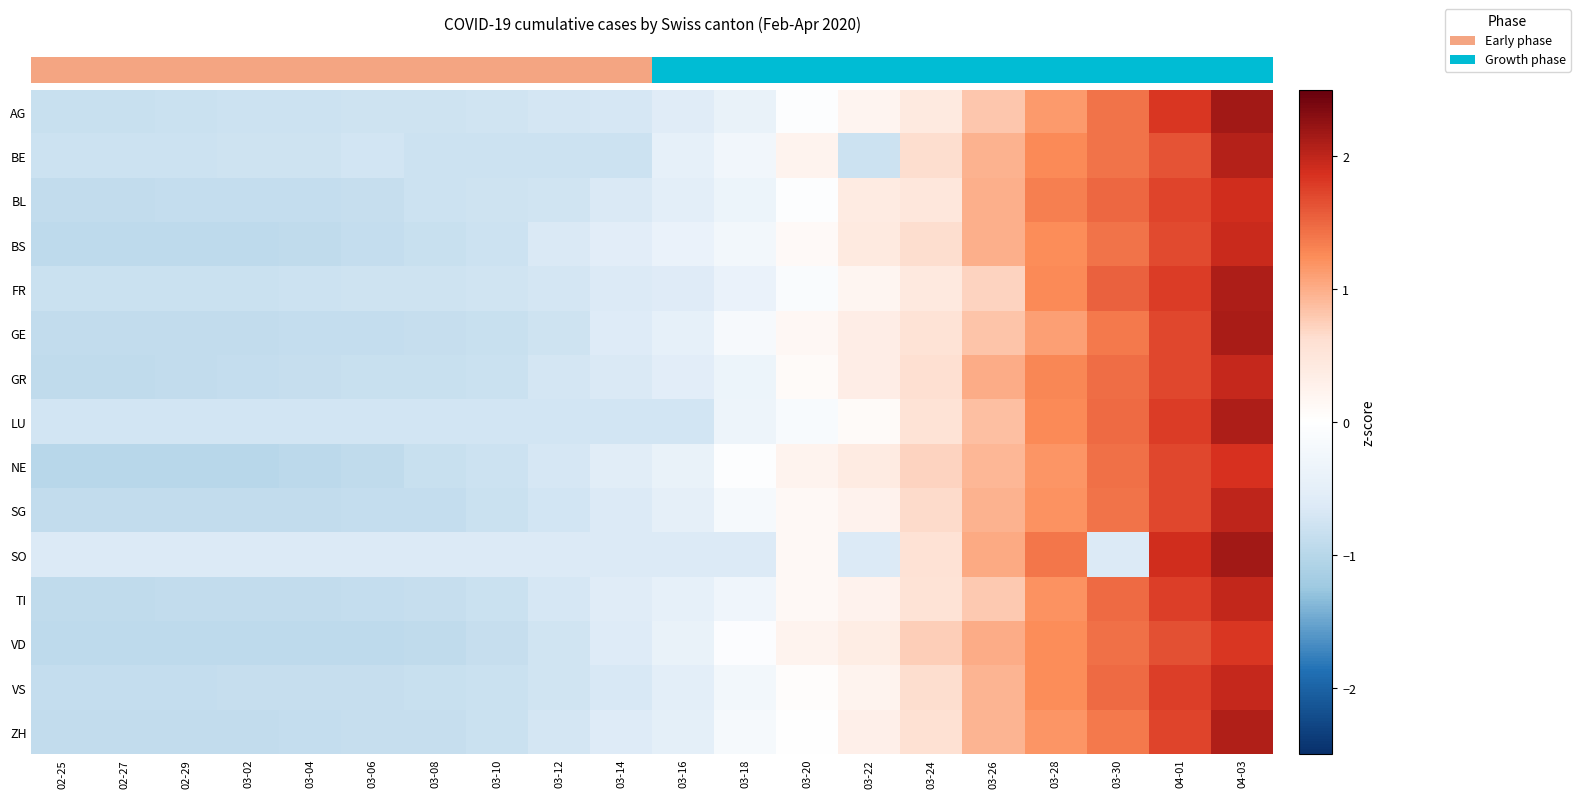

Reading left to right, list all the values displayed in this chart.

row_0: 02-25=-0.8	02-27=-0.8	02-29=-0.8	03-02=-0.8	03-04=-0.8	03-06=-0.8	03-08=-0.8	03-10=-0.8	03-12=-0.7	03-14=-0.7	03-16=-0.6	03-18=-0.4	03-20=-0.1	03-22=0.2	03-24=0.4	03-26=0.8	03-28=1.1	03-30=1.4	04-01=1.8	04-03=2.2
row_1: 02-25=-0.8	02-27=-0.8	02-29=-0.8	03-02=-0.8	03-04=-0.8	03-06=-0.7	03-08=-0.8	03-10=-0.8	03-12=-0.8	03-14=-0.8	03-16=-0.5	03-18=-0.3	03-20=0.2	03-22=-0.8	03-24=0.6	03-26=1.0	03-28=1.3	03-30=1.4	04-01=1.6	04-03=2.1
row_2: 02-25=-0.9	02-27=-0.9	02-29=-0.9	03-02=-0.9	03-04=-0.9	03-06=-0.9	03-08=-0.8	03-10=-0.8	03-12=-0.7	03-14=-0.6	03-16=-0.5	03-18=-0.3	03-20=-0.0	03-22=0.4	03-24=0.5	03-26=1.0	03-28=1.3	03-30=1.5	04-01=1.7	04-03=1.9
row_3: 02-25=-0.9	02-27=-0.9	02-29=-0.9	03-02=-0.9	03-04=-0.9	03-06=-0.9	03-08=-0.8	03-10=-0.8	03-12=-0.6	03-14=-0.5	03-16=-0.4	03-18=-0.2	03-20=0.1	03-22=0.4	03-24=0.6	03-26=1.0	03-28=1.2	03-30=1.4	04-01=1.7	04-03=1.9
row_4: 02-25=-0.8	02-27=-0.8	02-29=-0.8	03-02=-0.8	03-04=-0.8	03-06=-0.8	03-08=-0.8	03-10=-0.8	03-12=-0.7	03-14=-0.6	03-16=-0.6	03-18=-0.4	03-20=-0.1	03-22=0.2	03-24=0.4	03-26=0.7	03-28=1.3	03-30=1.5	04-01=1.8	04-03=2.1
row_5: 02-25=-0.9	02-27=-0.9	02-29=-0.9	03-02=-0.9	03-04=-0.9	03-06=-0.9	03-08=-0.9	03-10=-0.8	03-12=-0.8	03-14=-0.6	03-16=-0.5	03-18=-0.2	03-20=0.1	03-22=0.3	03-24=0.6	03-26=0.8	03-28=1.1	03-30=1.4	04-01=1.7	04-03=2.1
row_6: 02-25=-0.9	02-27=-0.9	02-29=-0.9	03-02=-0.9	03-04=-0.9	03-06=-0.8	03-08=-0.8	03-10=-0.8	03-12=-0.7	03-14=-0.7	03-16=-0.5	03-18=-0.3	03-20=0.1	03-22=0.3	03-24=0.6	03-26=1.0	03-28=1.3	03-30=1.5	04-01=1.7	04-03=2.0
row_7: 02-25=-0.7	02-27=-0.7	02-29=-0.7	03-02=-0.7	03-04=-0.7	03-06=-0.7	03-08=-0.7	03-10=-0.7	03-12=-0.7	03-14=-0.7	03-16=-0.7	03-18=-0.3	03-20=-0.2	03-22=0.1	03-24=0.6	03-26=0.9	03-28=1.3	03-30=1.5	04-01=1.8	04-03=2.1
row_8: 02-25=-1.0	02-27=-1.0	02-29=-1.0	03-02=-1.0	03-04=-0.9	03-06=-0.9	03-08=-0.8	03-10=-0.8	03-12=-0.7	03-14=-0.6	03-16=-0.4	03-18=-0.1	03-20=0.2	03-22=0.4	03-24=0.7	03-26=0.9	03-28=1.2	03-30=1.4	04-01=1.7	04-03=1.9
row_9: 02-25=-0.9	02-27=-0.9	02-29=-0.9	03-02=-0.9	03-04=-0.9	03-06=-0.9	03-08=-0.9	03-10=-0.8	03-12=-0.7	03-14=-0.6	03-16=-0.5	03-18=-0.2	03-20=0.1	03-22=0.2	03-24=0.7	03-26=1.0	03-28=1.2	03-30=1.4	04-01=1.7	04-03=2.0
row_10: 02-25=-0.6	02-27=-0.6	02-29=-0.6	03-02=-0.6	03-04=-0.6	03-06=-0.6	03-08=-0.6	03-10=-0.6	03-12=-0.6	03-14=-0.6	03-16=-0.6	03-18=-0.6	03-20=0.1	03-22=-0.6	03-24=0.6	03-26=1.0	03-28=1.4	03-30=-0.6	04-01=1.9	04-03=2.2
row_11: 02-25=-0.9	02-27=-0.9	02-29=-0.9	03-02=-0.9	03-04=-0.9	03-06=-0.9	03-08=-0.8	03-10=-0.8	03-12=-0.7	03-14=-0.6	03-16=-0.5	03-18=-0.3	03-20=0.1	03-22=0.2	03-24=0.6	03-26=0.8	03-28=1.2	03-30=1.5	04-01=1.8	04-03=2.0
row_12: 02-25=-0.9	02-27=-0.9	02-29=-0.9	03-02=-0.9	03-04=-0.9	03-06=-0.9	03-08=-0.9	03-10=-0.8	03-12=-0.8	03-14=-0.6	03-16=-0.4	03-18=-0.1	03-20=0.2	03-22=0.4	03-24=0.7	03-26=1.0	03-28=1.2	03-30=1.4	04-01=1.7	04-03=1.8
row_13: 02-25=-0.9	02-27=-0.9	02-29=-0.9	03-02=-0.9	03-04=-0.8	03-06=-0.8	03-08=-0.8	03-10=-0.8	03-12=-0.7	03-14=-0.7	03-16=-0.5	03-18=-0.2	03-20=0.0	03-22=0.2	03-24=0.6	03-26=0.9	03-28=1.2	03-30=1.5	04-01=1.8	04-03=2.0
row_14: 02-25=-0.9	02-27=-0.9	02-29=-0.9	03-02=-0.9	03-04=-0.9	03-06=-0.9	03-08=-0.8	03-10=-0.8	03-12=-0.7	03-14=-0.6	03-16=-0.5	03-18=-0.2	03-20=-0.0	03-22=0.3	03-24=0.6	03-26=0.9	03-28=1.2	03-30=1.4	04-01=1.7	04-03=2.1